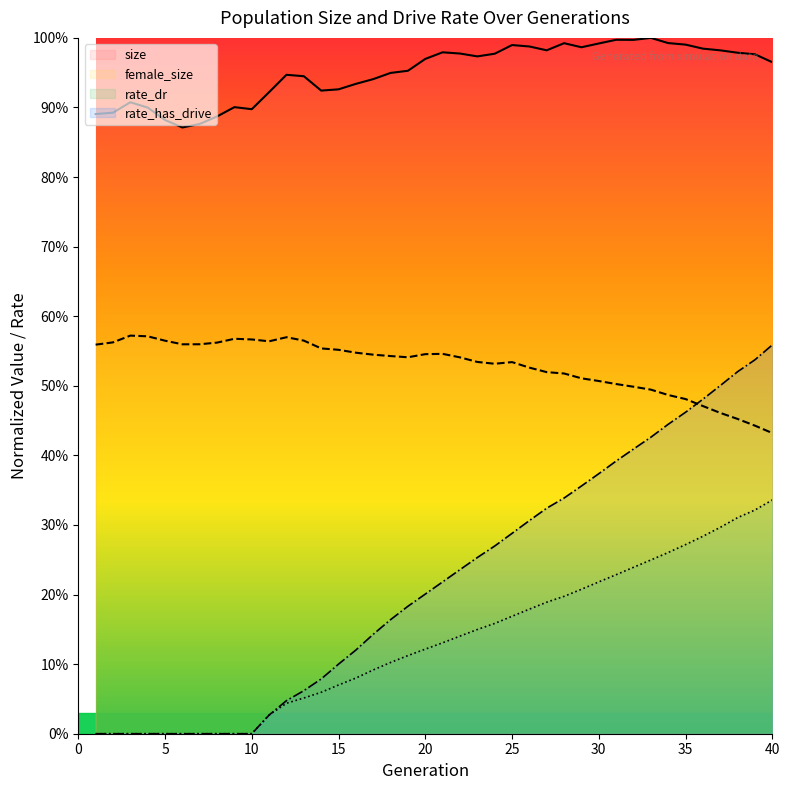

What is the value of the rate_has_drive point at the 21st from the left?

0.2